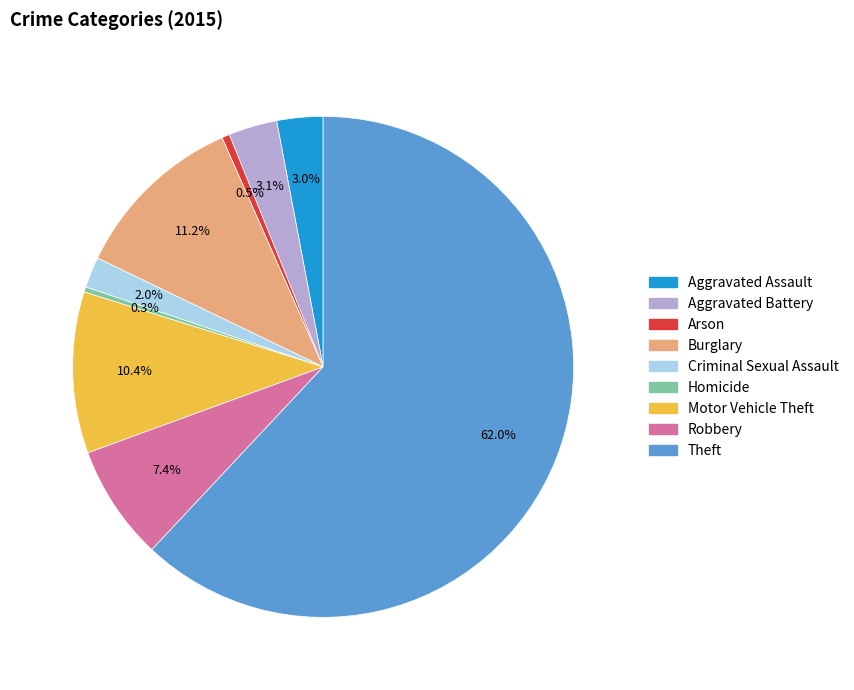

Is Robbery the majority of the pie?

No